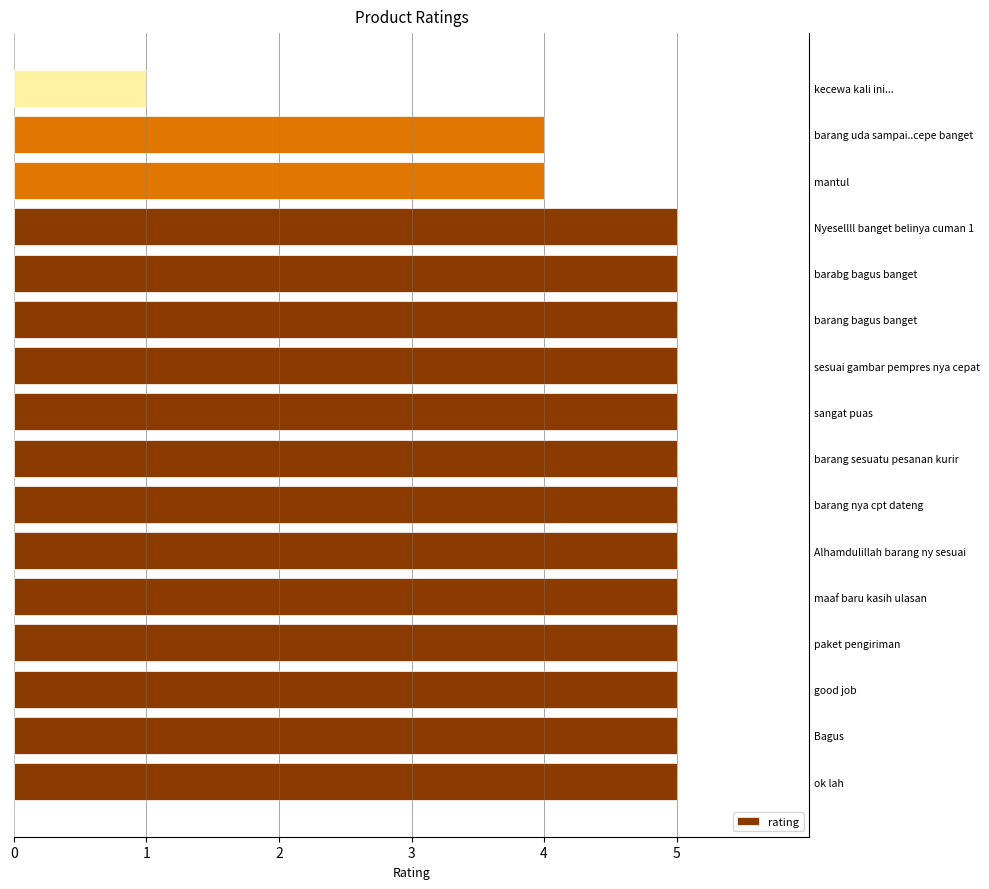

The value at kecewa kali ini... is 1. True or false?

True